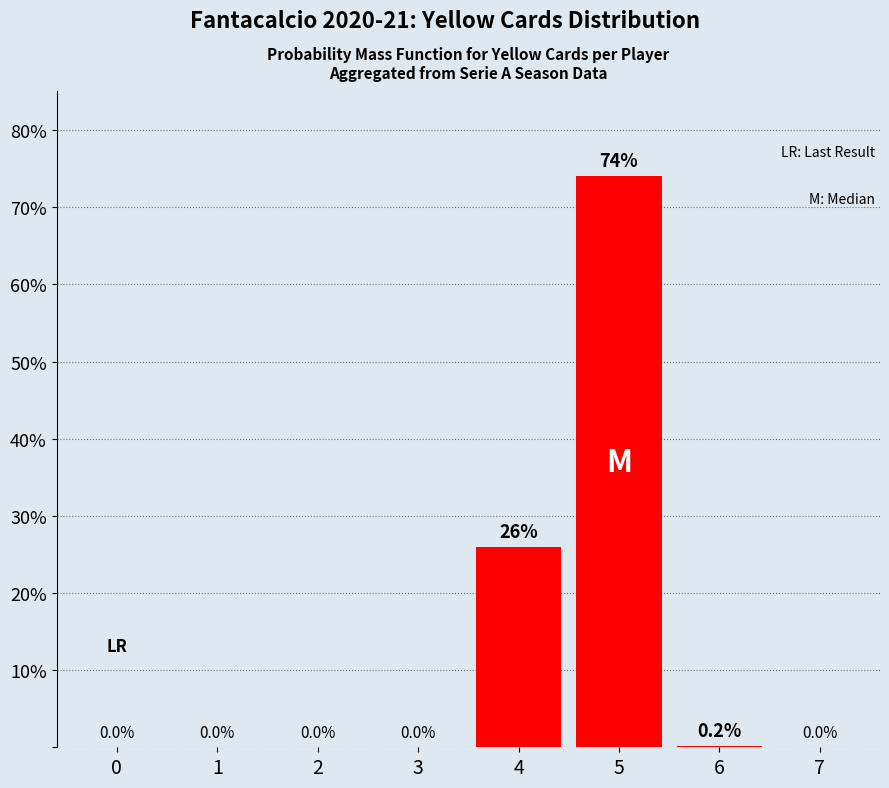

Which category has the highest value across all series?

5